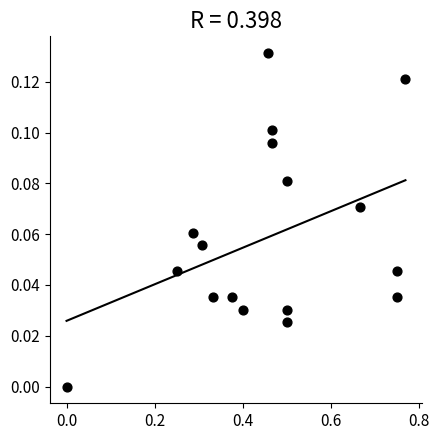

What is the range of X values (max minus min)?

0.8